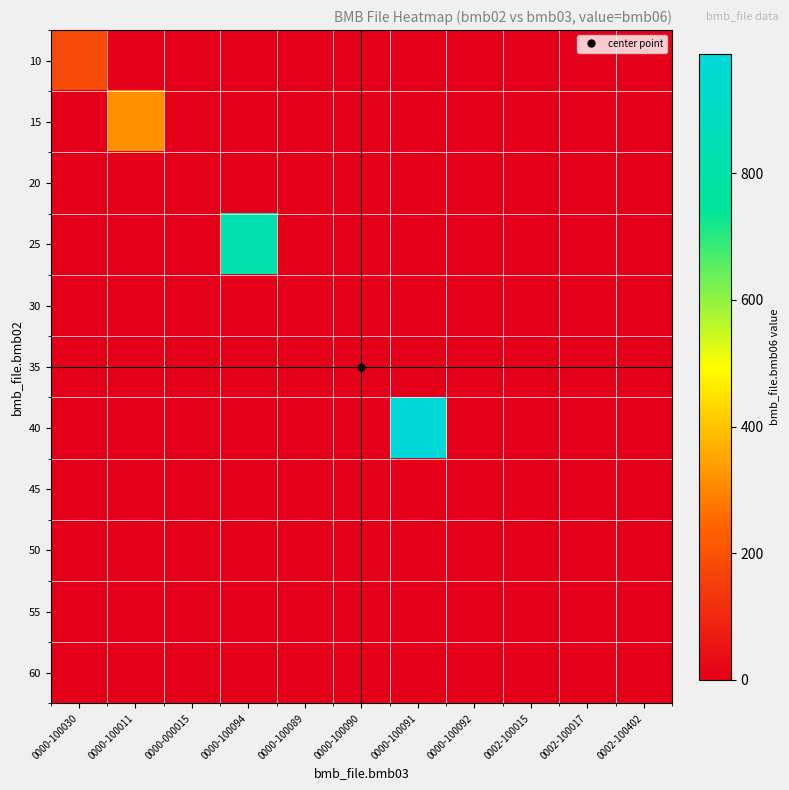

Reading right to left, transcribe all the data shown in this chart.

10: 0002-100402=0.0	0002-100017=0.0	0002-100015=0.0	0000-100092=0.0	0000-100091=0.0	0000-100090=0.0	0000-100089=0.0	0000-100094=0.0	0000-000015=0.0	0000-100011=0.0	0000-100030=180.0
15: 0002-100402=0.0	0002-100017=0.0	0002-100015=0.0	0000-100092=0.0	0000-100091=0.0	0000-100090=0.0	0000-100089=0.0	0000-100094=0.0	0000-000015=0.0	0000-100011=317.0	0000-100030=0.0
20: 0002-100402=0.0	0002-100017=0.0	0002-100015=0.0	0000-100092=0.0	0000-100091=0.0	0000-100090=0.0	0000-100089=0.0	0000-100094=0.0	0000-000015=0.0	0000-100011=0.0	0000-100030=0.0
25: 0002-100402=0.0	0002-100017=0.0	0002-100015=0.0	0000-100092=0.0	0000-100091=0.0	0000-100090=0.0	0000-100089=0.0	0000-100094=822.0	0000-000015=0.0	0000-100011=0.0	0000-100030=0.0
30: 0002-100402=0.0	0002-100017=0.0	0002-100015=0.0	0000-100092=0.0	0000-100091=0.0	0000-100090=0.0	0000-100089=0.0	0000-100094=0.0	0000-000015=0.0	0000-100011=0.0	0000-100030=0.0
35: 0002-100402=0.0	0002-100017=0.0	0002-100015=0.0	0000-100092=0.0	0000-100091=0.0	0000-100090=0.0	0000-100089=0.0	0000-100094=0.0	0000-000015=0.0	0000-100011=0.0	0000-100030=0.0
40: 0002-100402=0.0	0002-100017=0.0	0002-100015=0.0	0000-100092=0.0	0000-100091=989.0	0000-100090=0.0	0000-100089=0.0	0000-100094=0.0	0000-000015=0.0	0000-100011=0.0	0000-100030=0.0
45: 0002-100402=0.0	0002-100017=0.0	0002-100015=0.0	0000-100092=0.0	0000-100091=0.0	0000-100090=0.0	0000-100089=0.0	0000-100094=0.0	0000-000015=0.0	0000-100011=0.0	0000-100030=0.0
50: 0002-100402=0.0	0002-100017=0.0	0002-100015=0.8	0000-100092=0.0	0000-100091=0.0	0000-100090=0.0	0000-100089=0.0	0000-100094=0.0	0000-000015=0.0	0000-100011=0.0	0000-100030=0.0
55: 0002-100402=0.0	0002-100017=0.0	0002-100015=0.0	0000-100092=0.0	0000-100091=0.0	0000-100090=0.0	0000-100089=0.0	0000-100094=0.0	0000-000015=0.0	0000-100011=0.0	0000-100030=0.0
60: 0002-100402=0.0	0002-100017=0.0	0002-100015=0.0	0000-100092=0.0	0000-100091=0.0	0000-100090=0.0	0000-100089=0.0	0000-100094=0.0	0000-000015=0.0	0000-100011=0.0	0000-100030=0.0